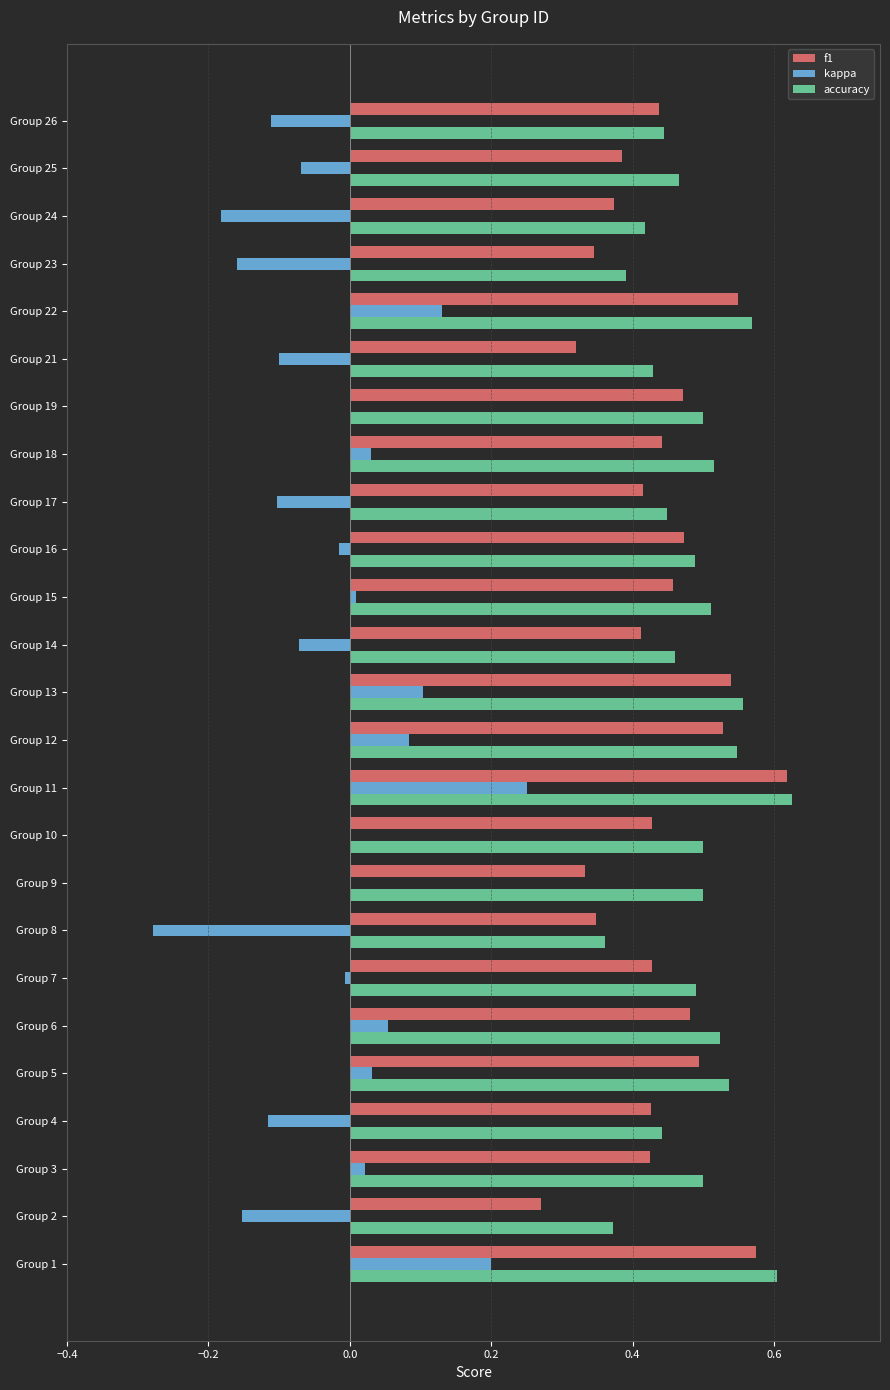

Is the value of kappa at Group 24 greater than the value of accuracy at Group 16?

No